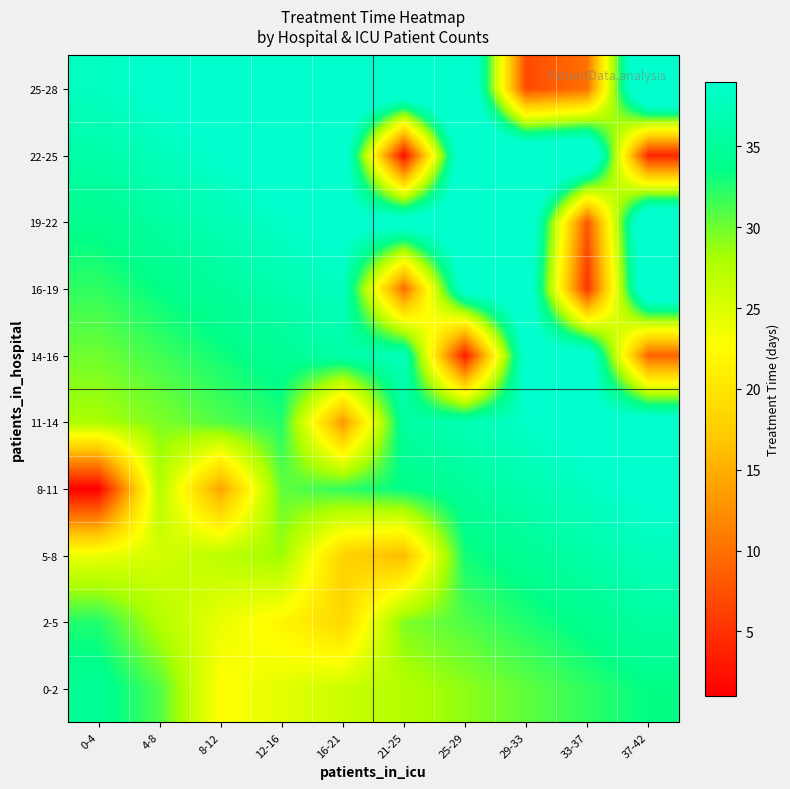

Which has a higher value, 16-21 or 0-4?

0-4